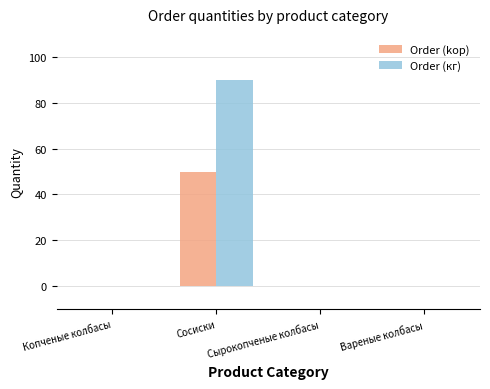

Read the Order (kор) value at Сосиски, to the nearest 10.

50